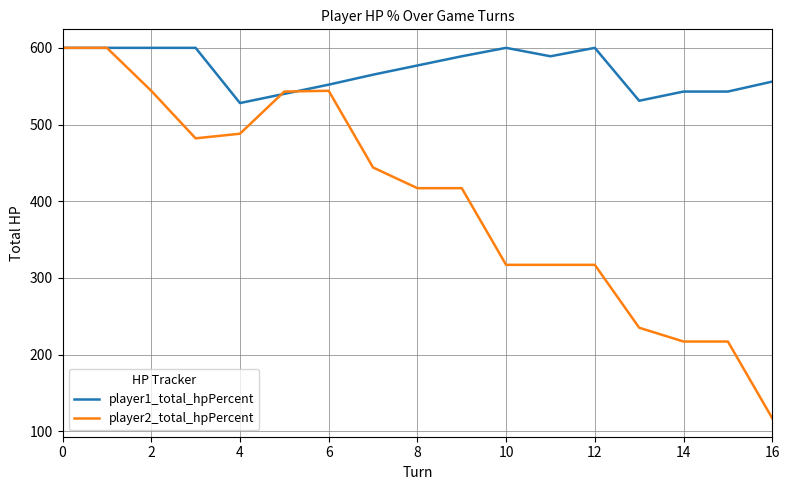

How many values in the player1_total_hpPercent series are below 577?

8